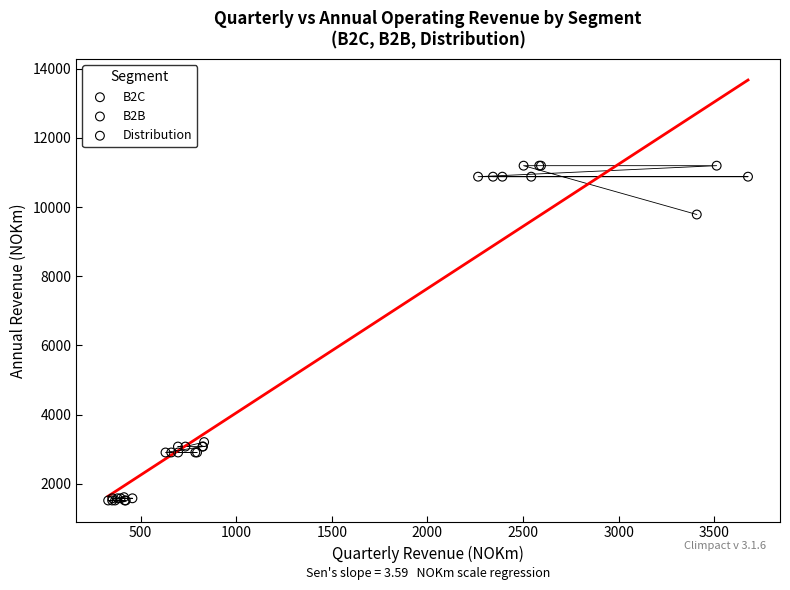

Which series has the widest spread of Y values?

B2C